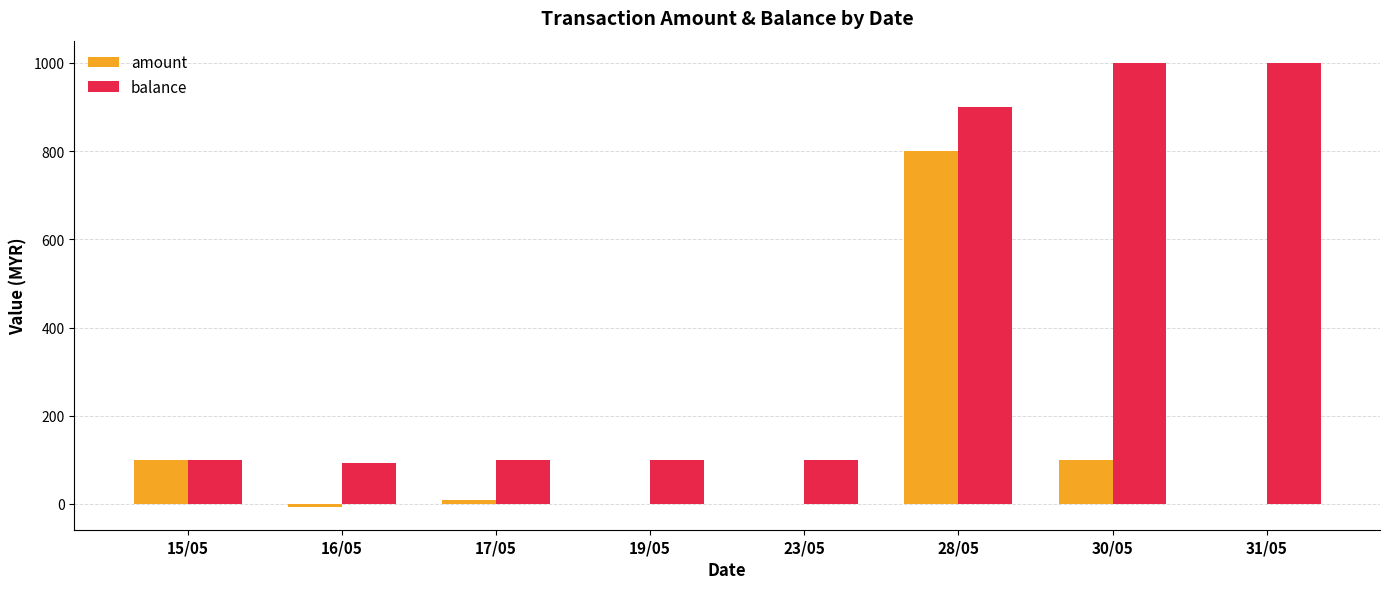

The value of balance at 23/05 is 100. True or false?

True